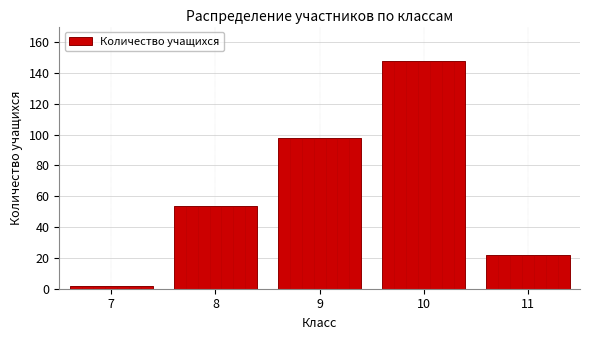

Reading right to left, transcribe all the data shown in this chart.

22	148	98	54	2